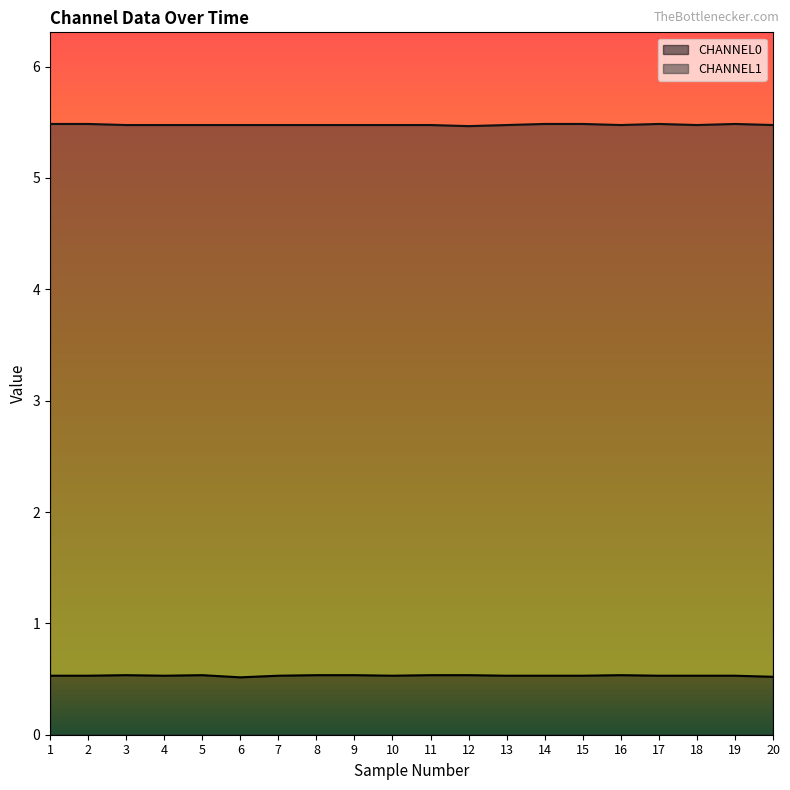

Rank the series by their maximum value, from highest to lowest.

CHANNEL1, CHANNEL0